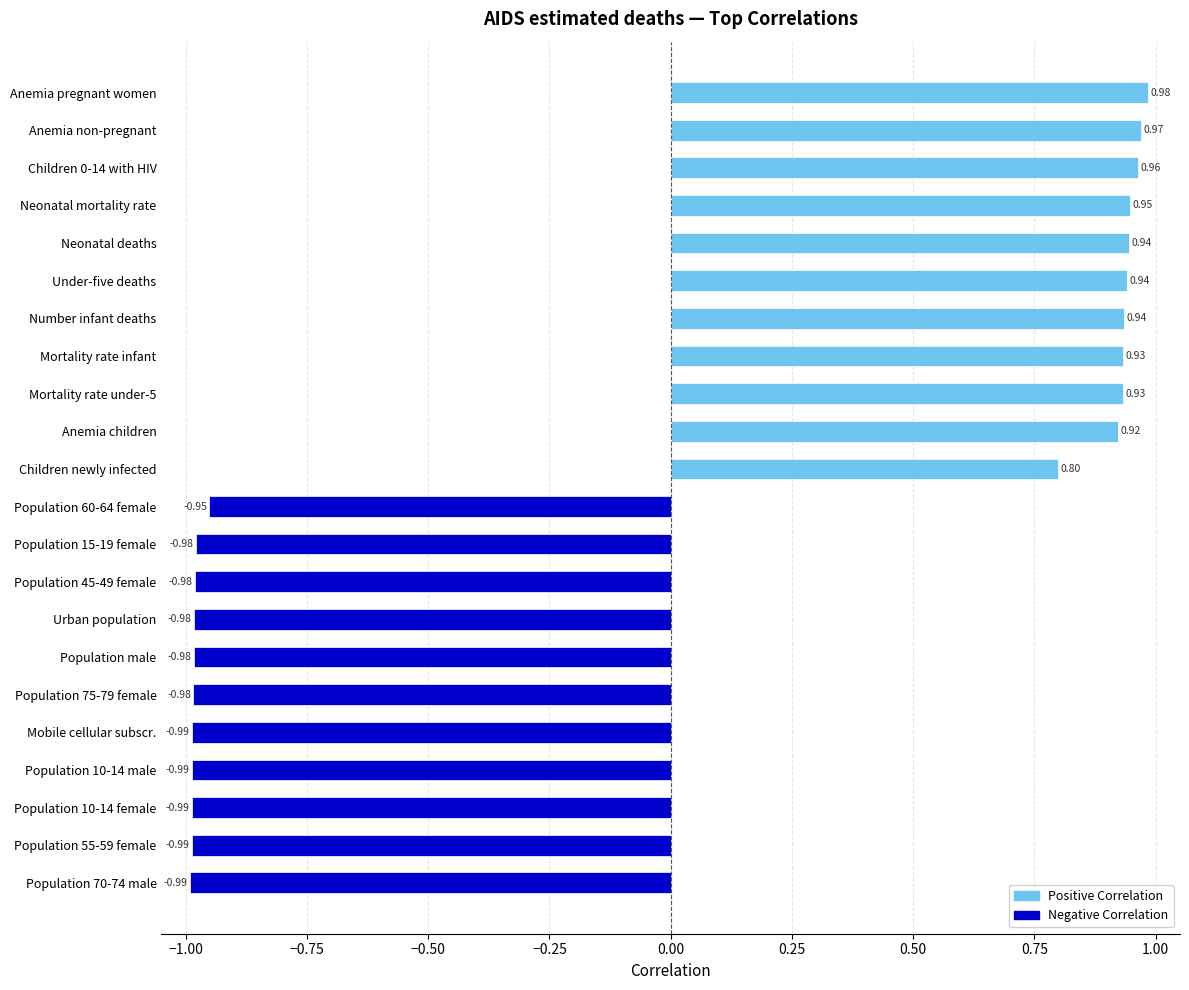

Which label corresponds to the largest value in the chart?

Anemia pregnant women